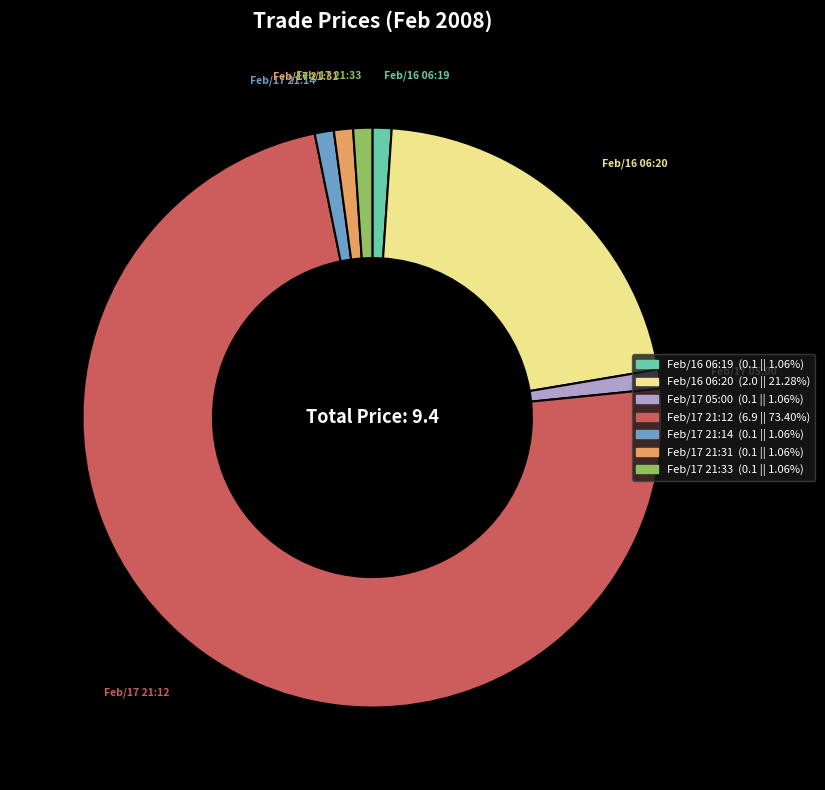

True or false: Feb/16 06:19 accounts for 1% of the total.

True